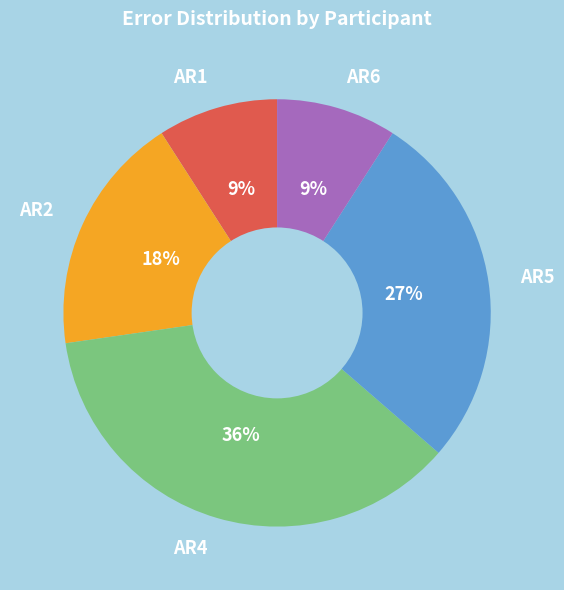

What percentage is the AR1 slice, to the nearest percent?

9%